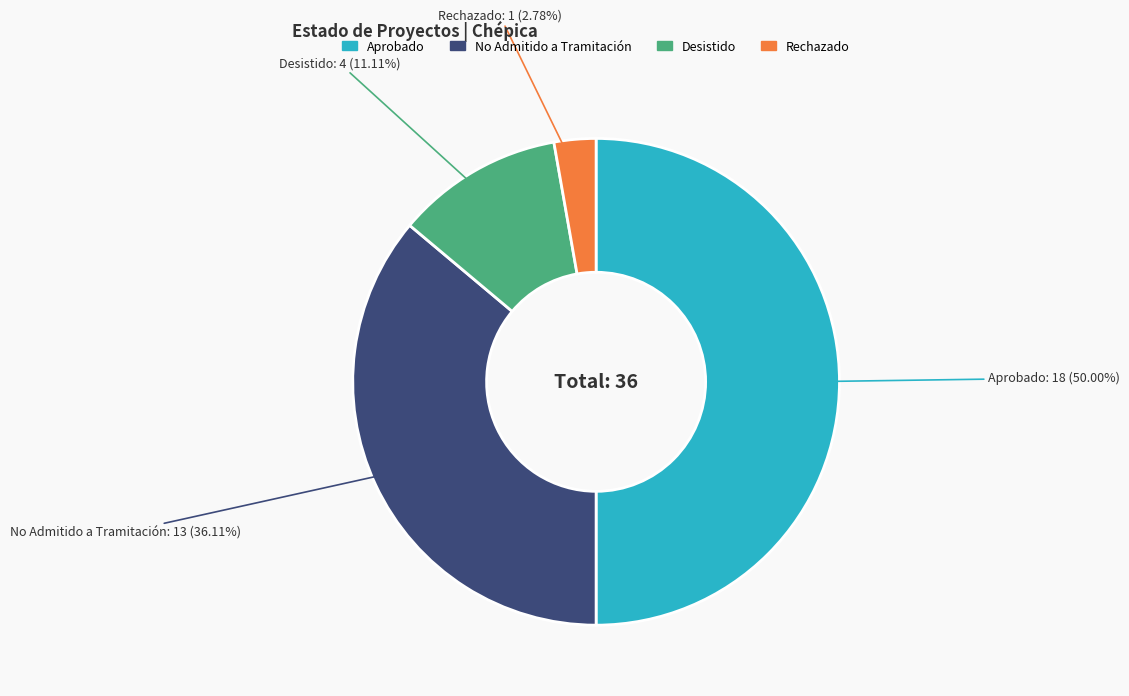

Approximately how many times larger is the value at Rechazado compared to No Admitido a Tramitación?

0.1